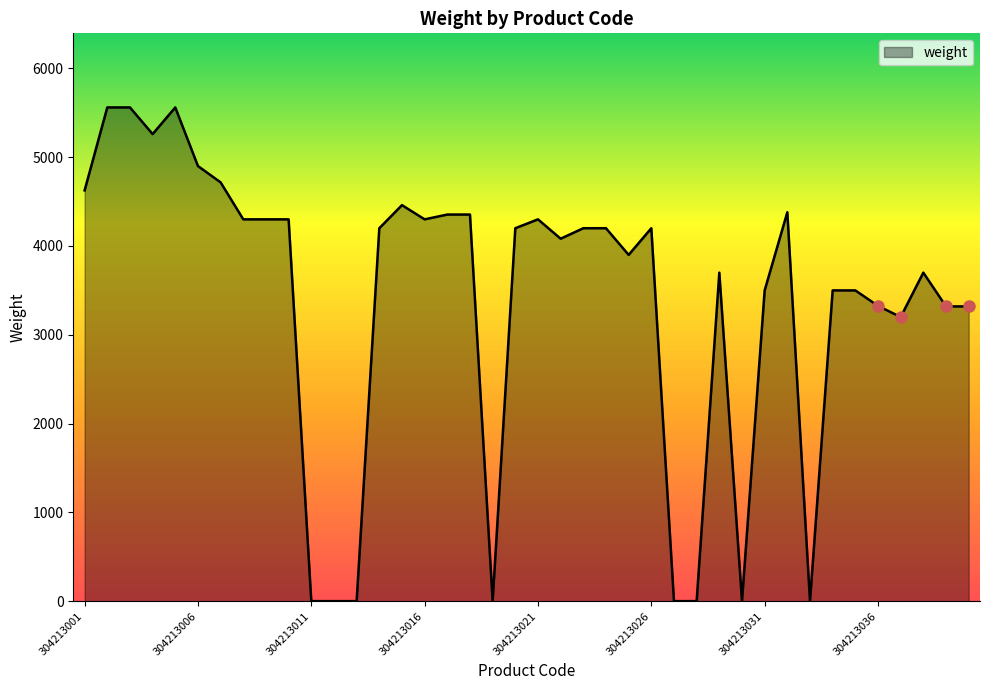

What is the difference between the maximum and minimum values?

5558